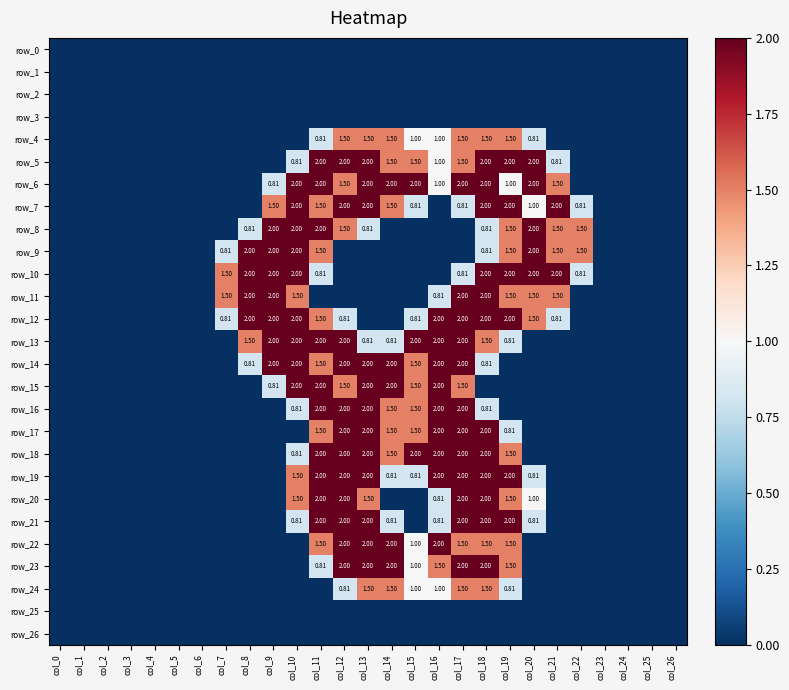

At which label does row_18 reach its peak?

col_11